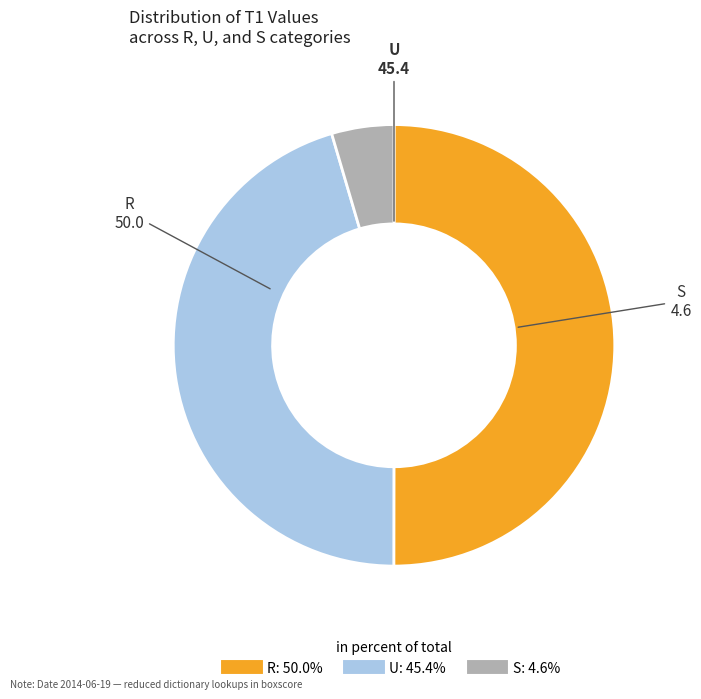

Count the number of slices in the pie.

3